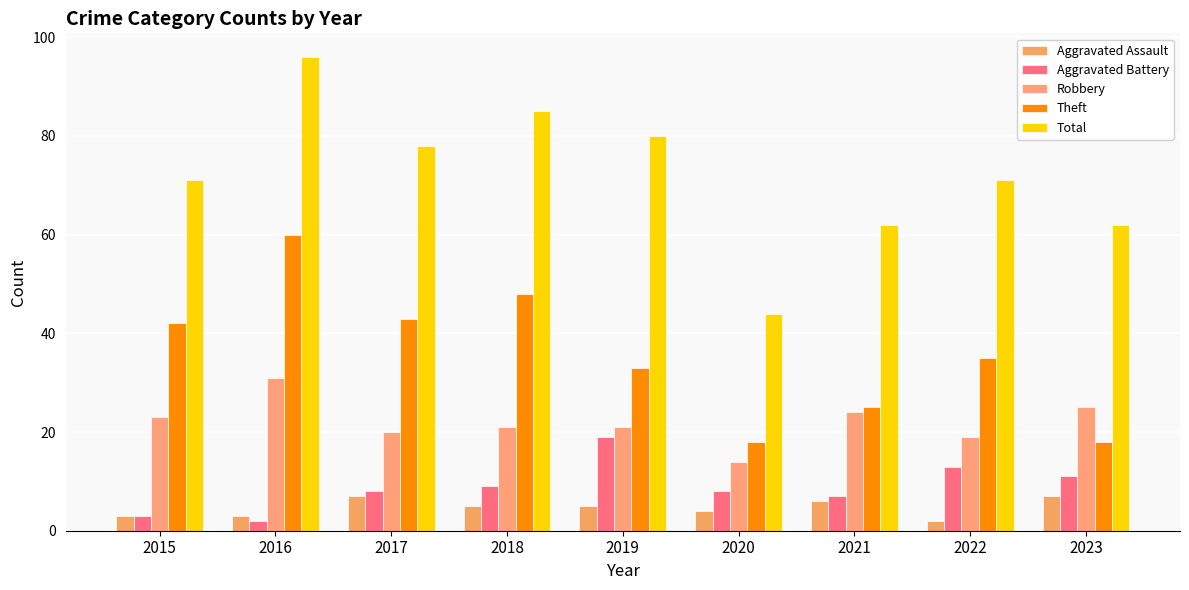

What is the value of the Aggravated Battery bar at the 4th from the left?

9